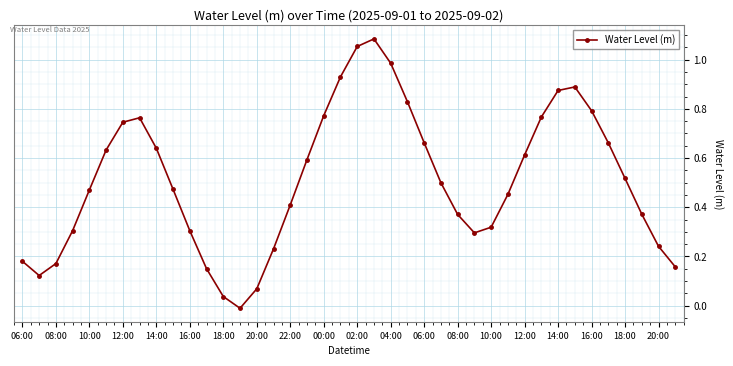

How many lines are shown in the chart?

1